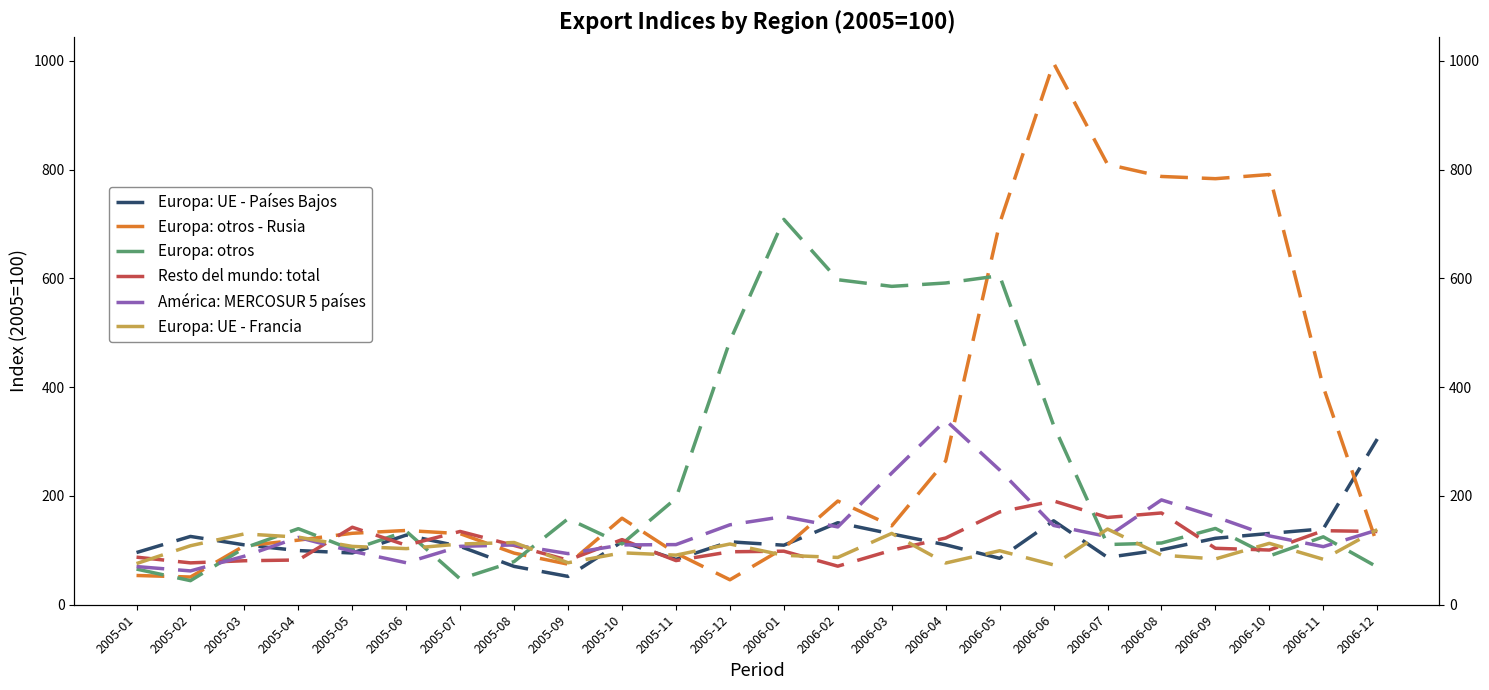

Between 2005-02 and 2006-07, which series saw the biggest shift?

Europa: otros - Rusia